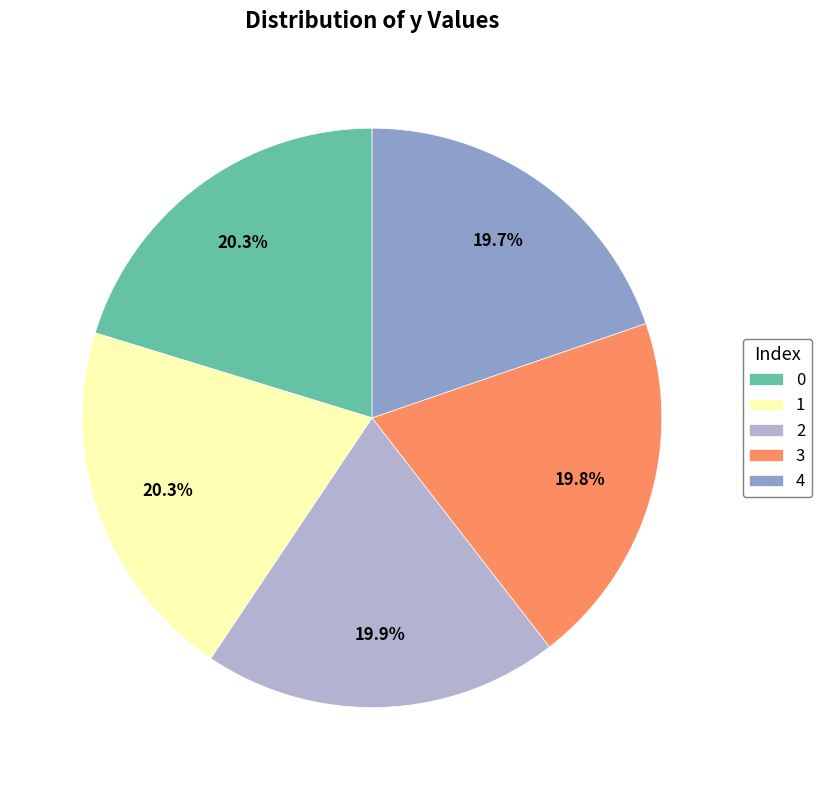

How many segments does this pie chart have?

5